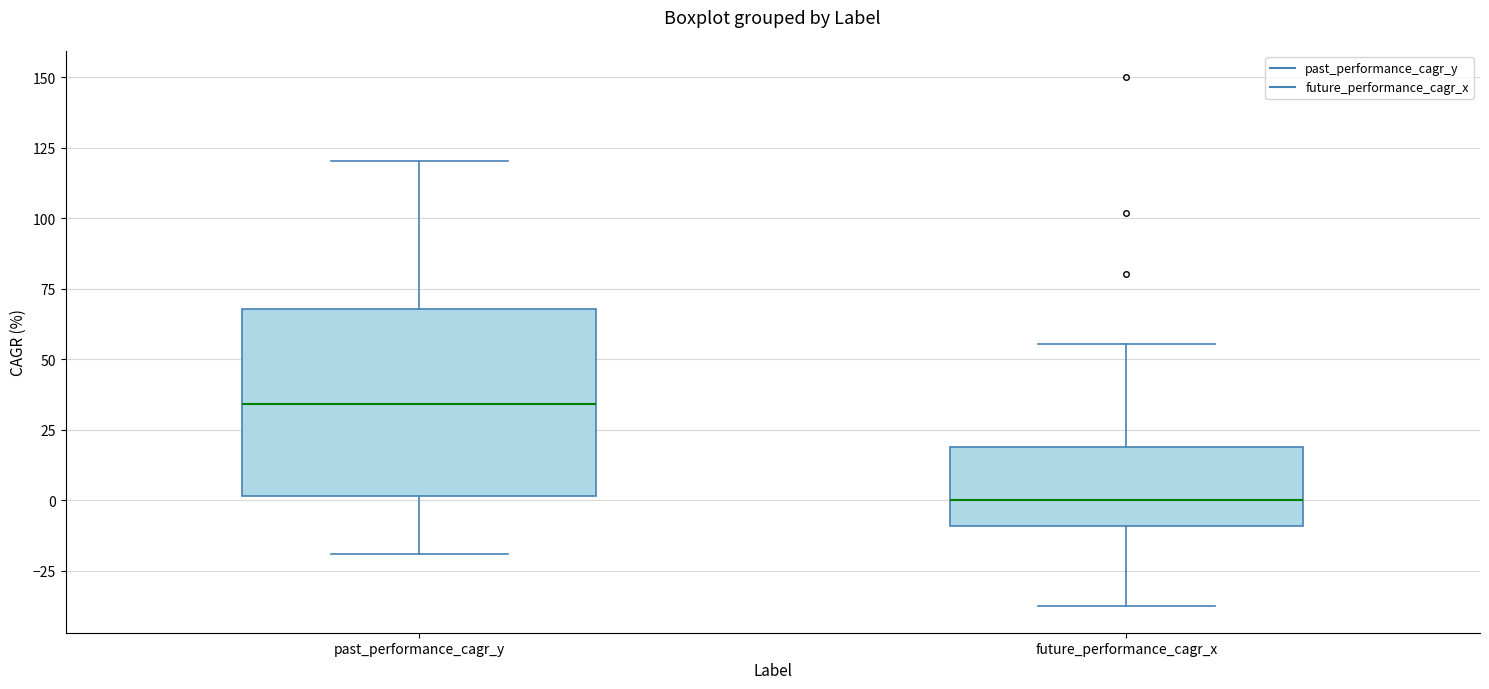

Which box is the tallest, from its lower edge to its upper edge?

past_performance_cagr_y